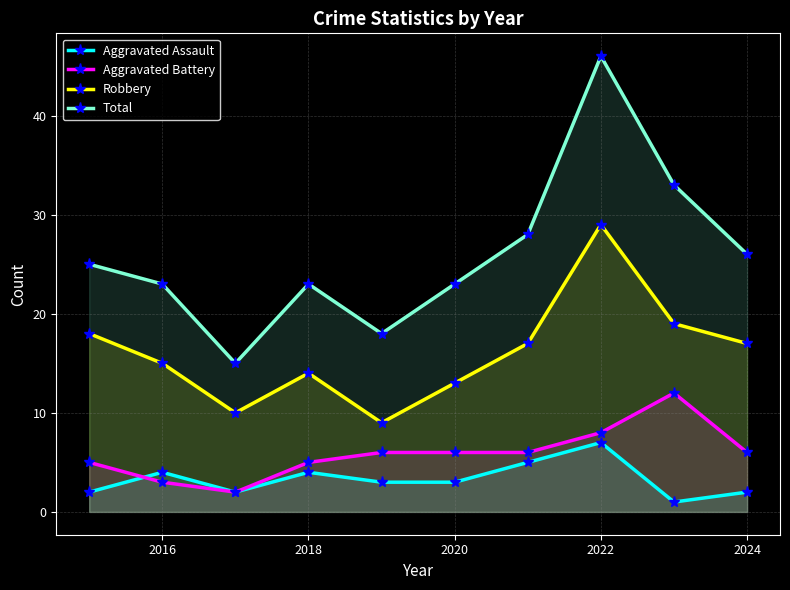

The Total series shows 25 at 2022. True or false?

False